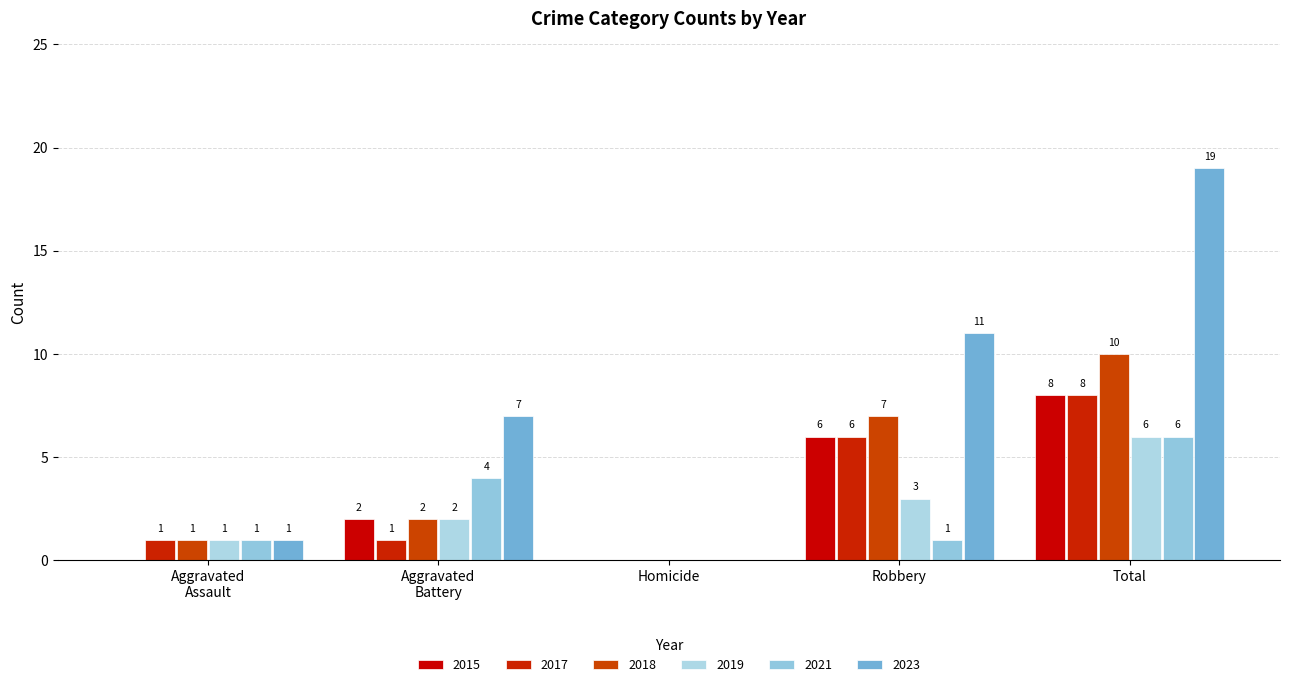

How many values in 2018 are above zero?

4